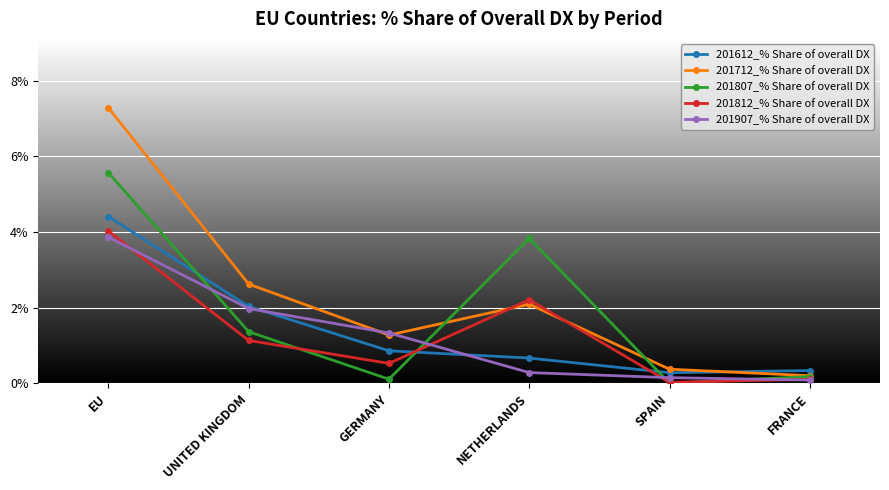

Does the chart display data point markers on the line(s)?

Yes